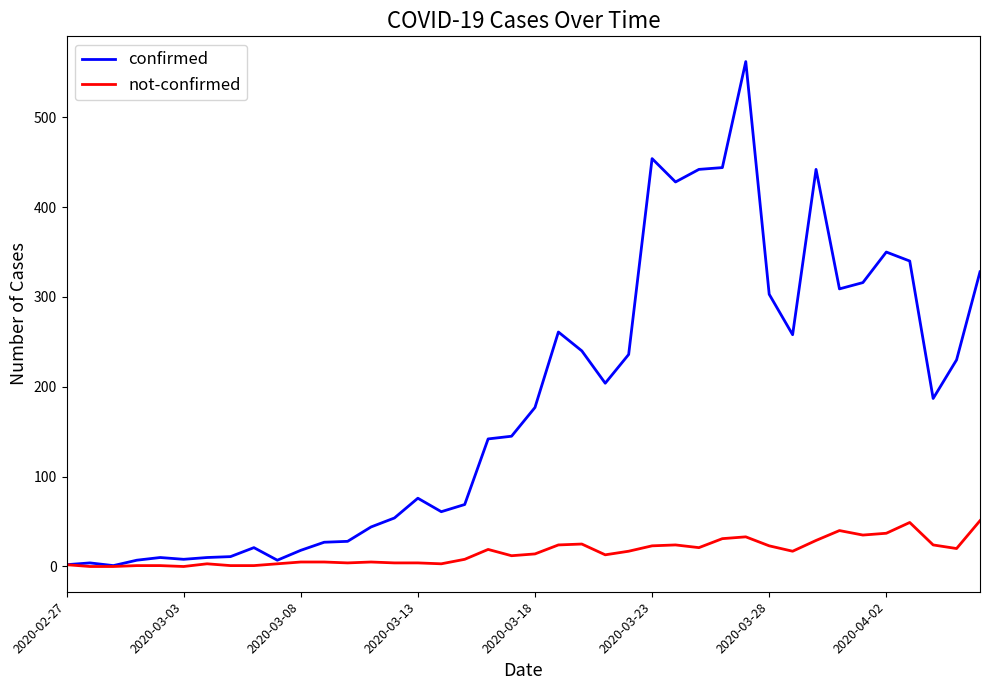

Which series has the largest range (max minus min)?

confirmed